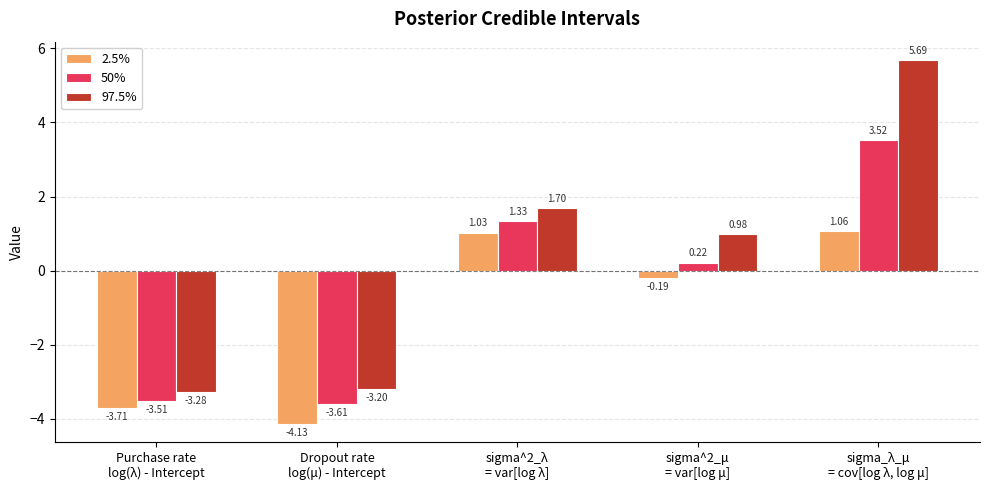

What is the value of the 2.5% bar at the 1st from the left?

-3.7